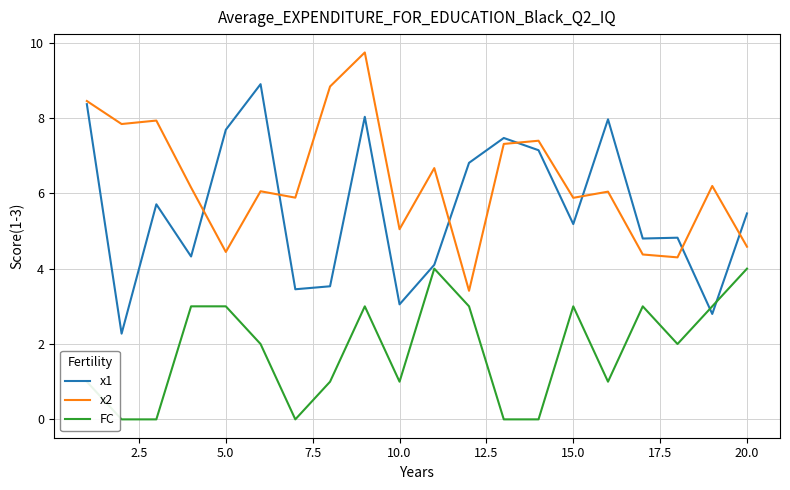

Which series has the largest total across all categories?

x2